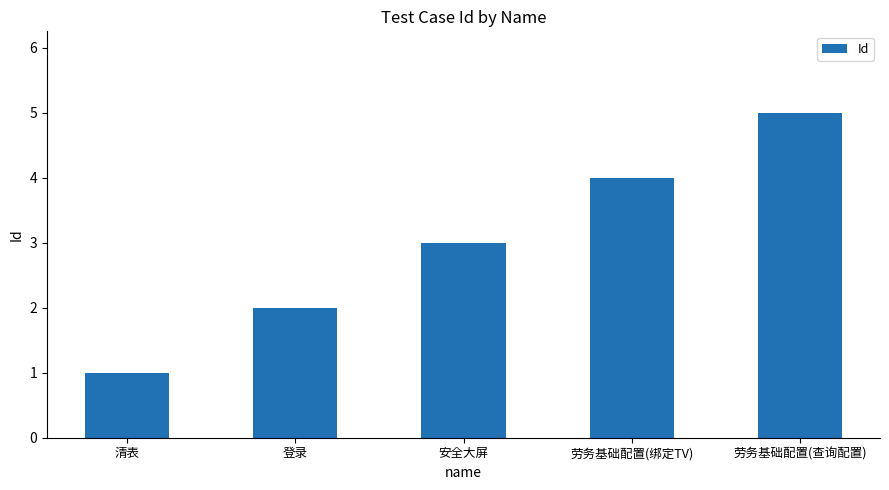

Is it true that the value at 安全大屏 is 3?

True